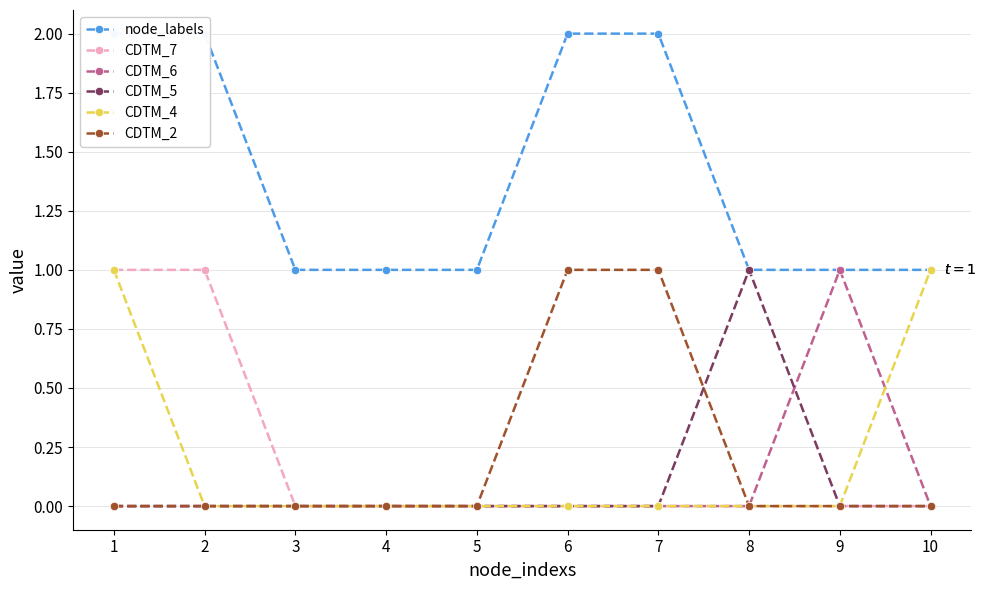

At which label does CDTM_4 reach its peak?

1